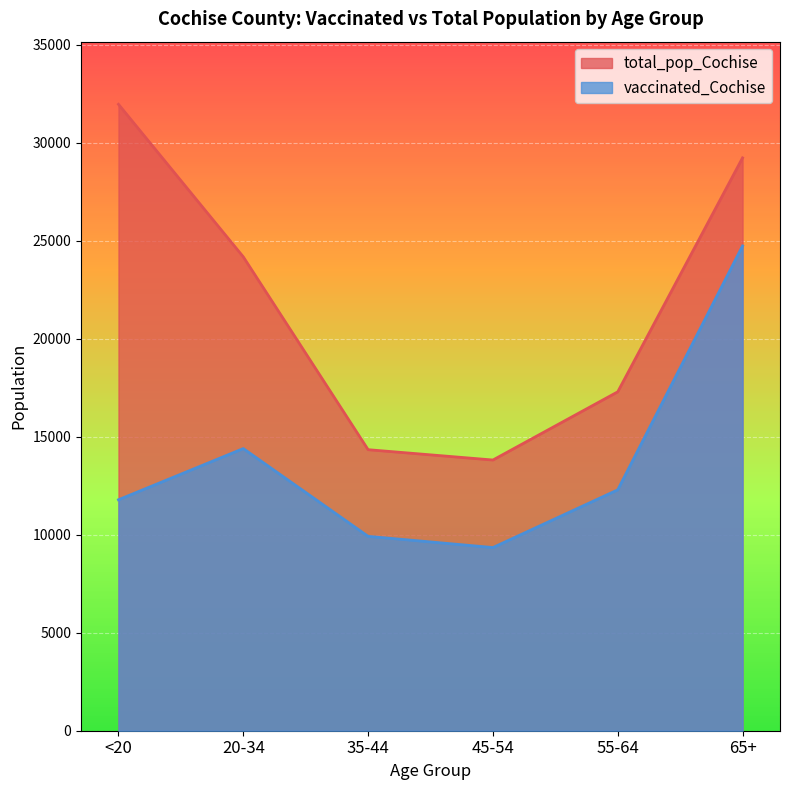

True or false: total_pop_Cochise and vaccinated_Cochise cross at least once.

False